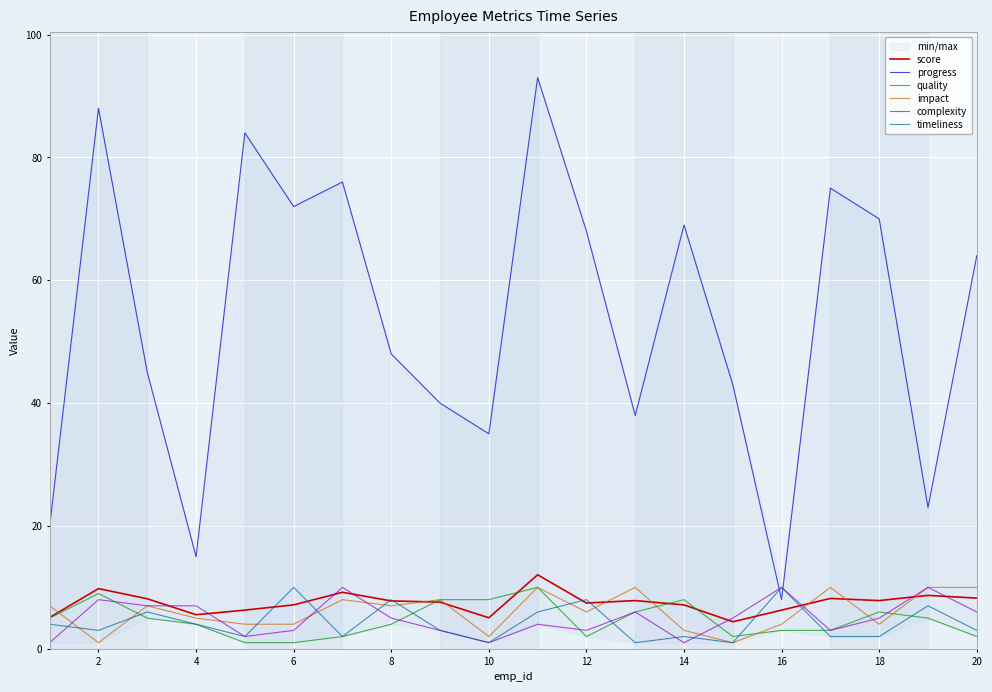

Read the progress value at 4.

15.0